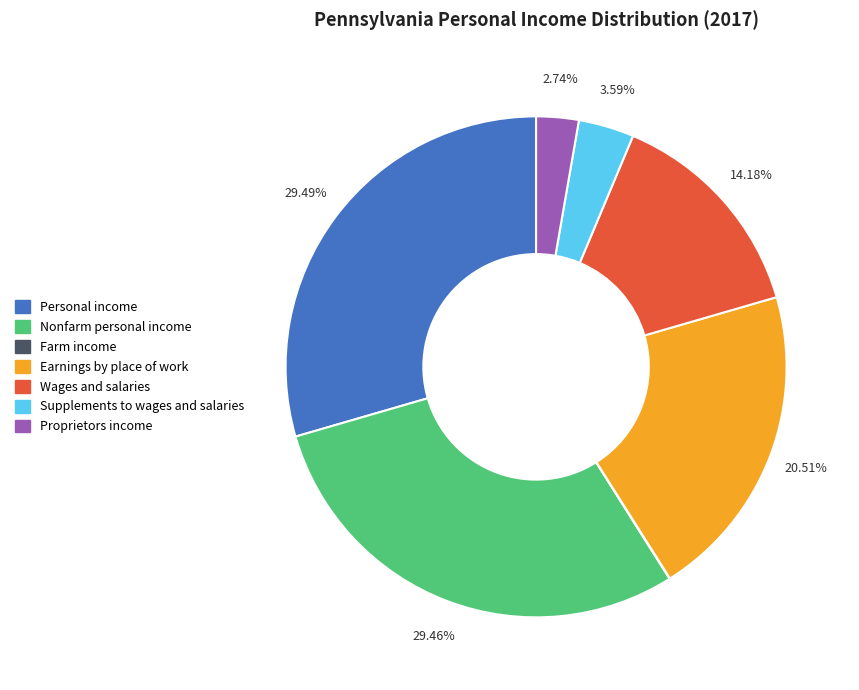

To the nearest percent, what is the average slice percentage?

14%